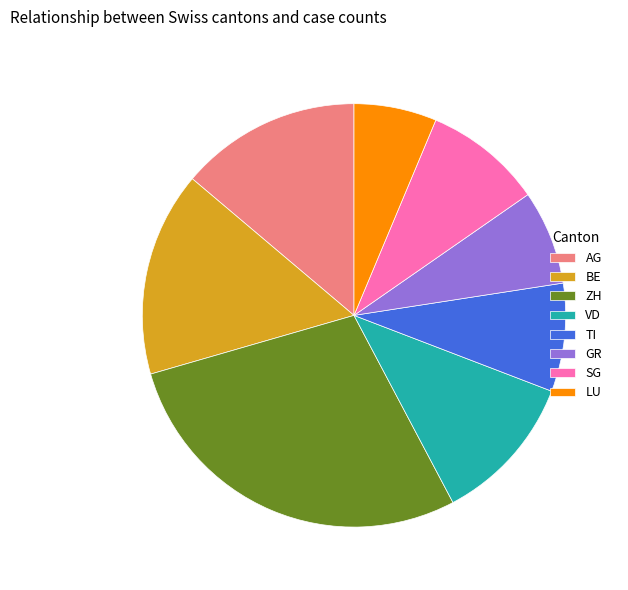

Count the number of slices in the pie.

8